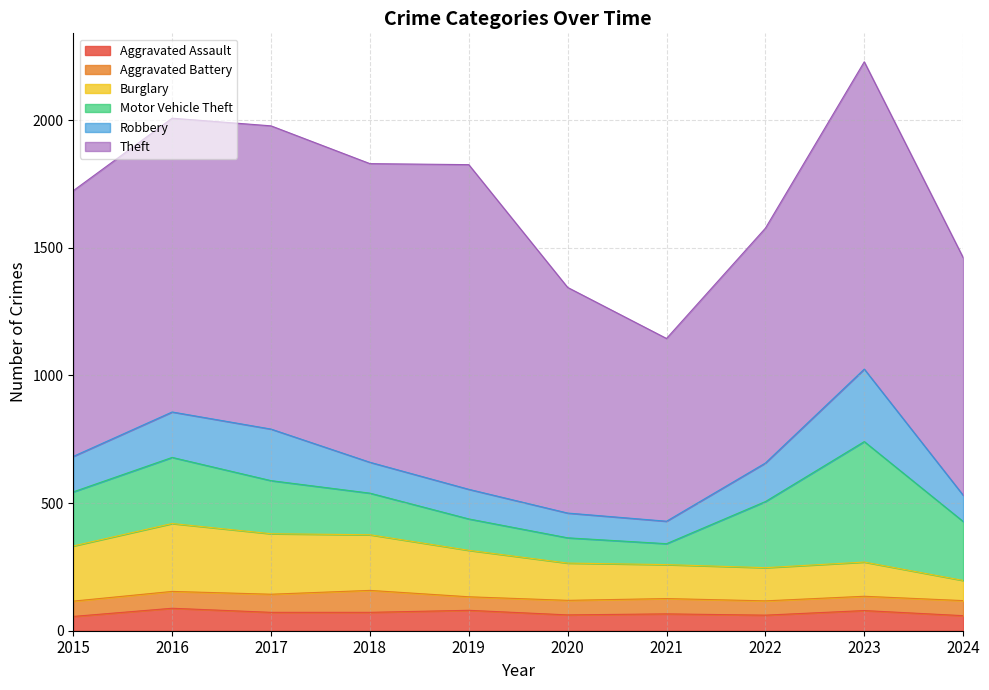

Where is Motor Vehicle Theft nearest to the value 277?

2016